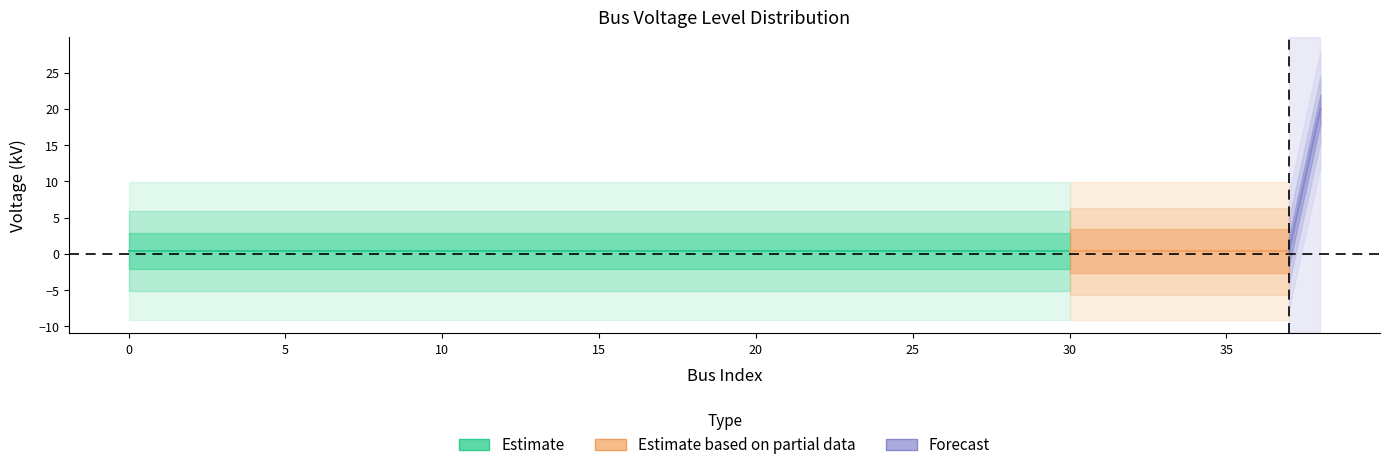

What is the value of the 13th point from the left?

0.4